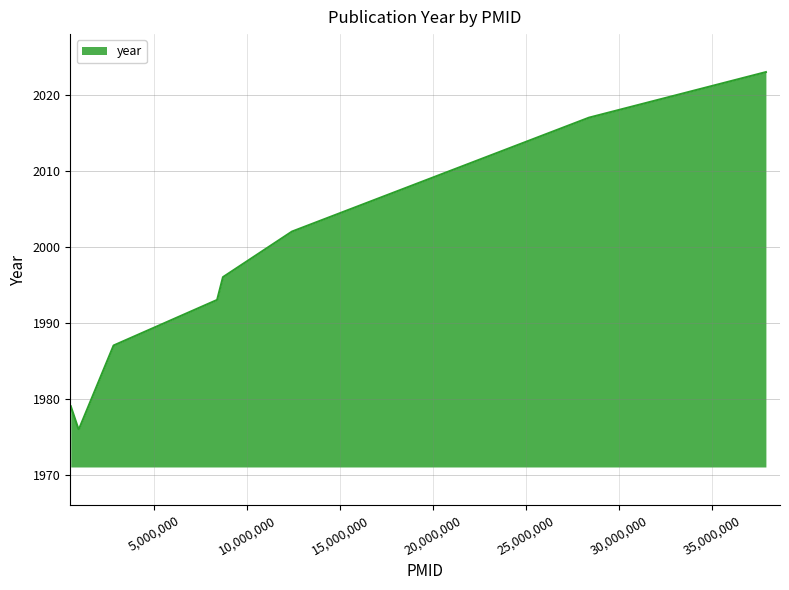

What is the minimum value shown in the chart?

1976